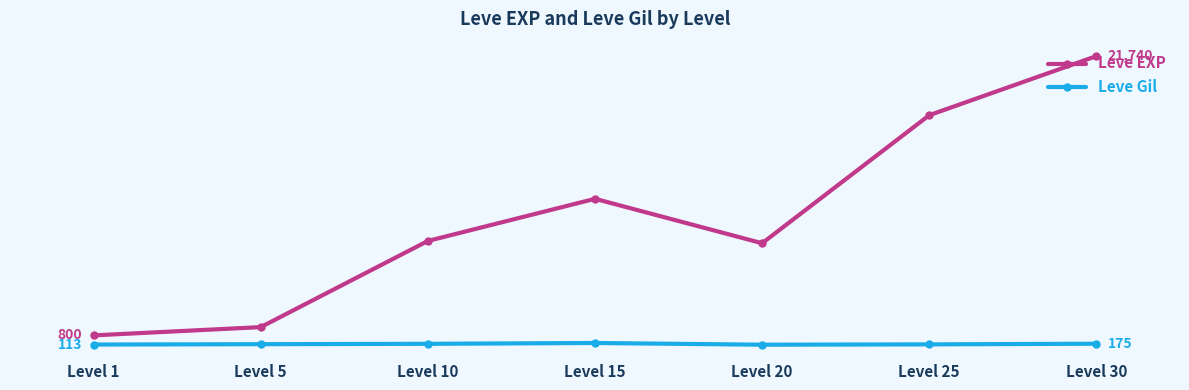

True or false: Leve EXP has a value of 11040 at Level 15.

True